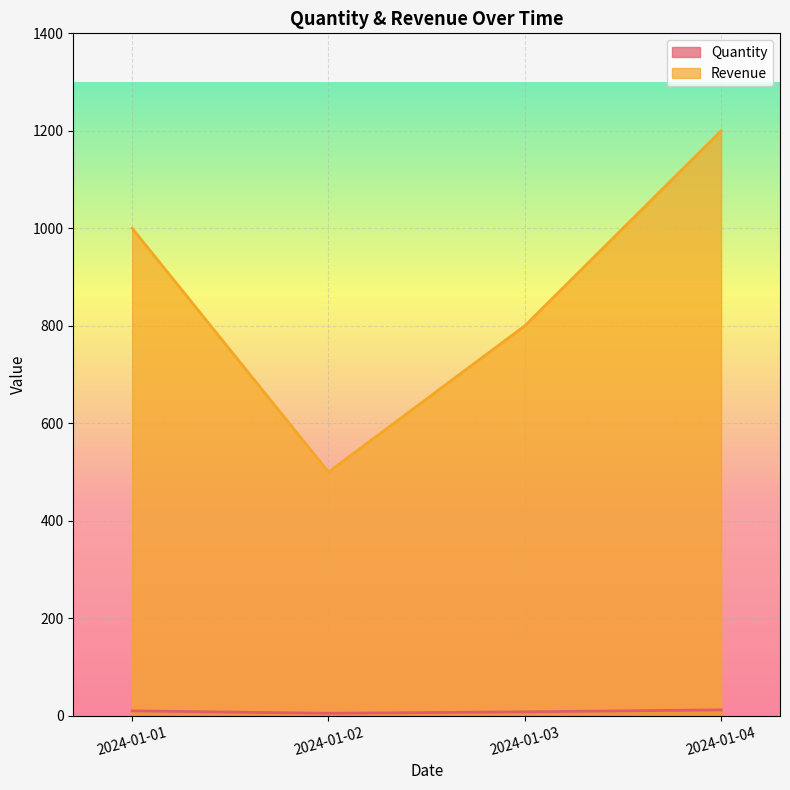

True or false: Revenue has more than 2 points higher than both neighbors.

False